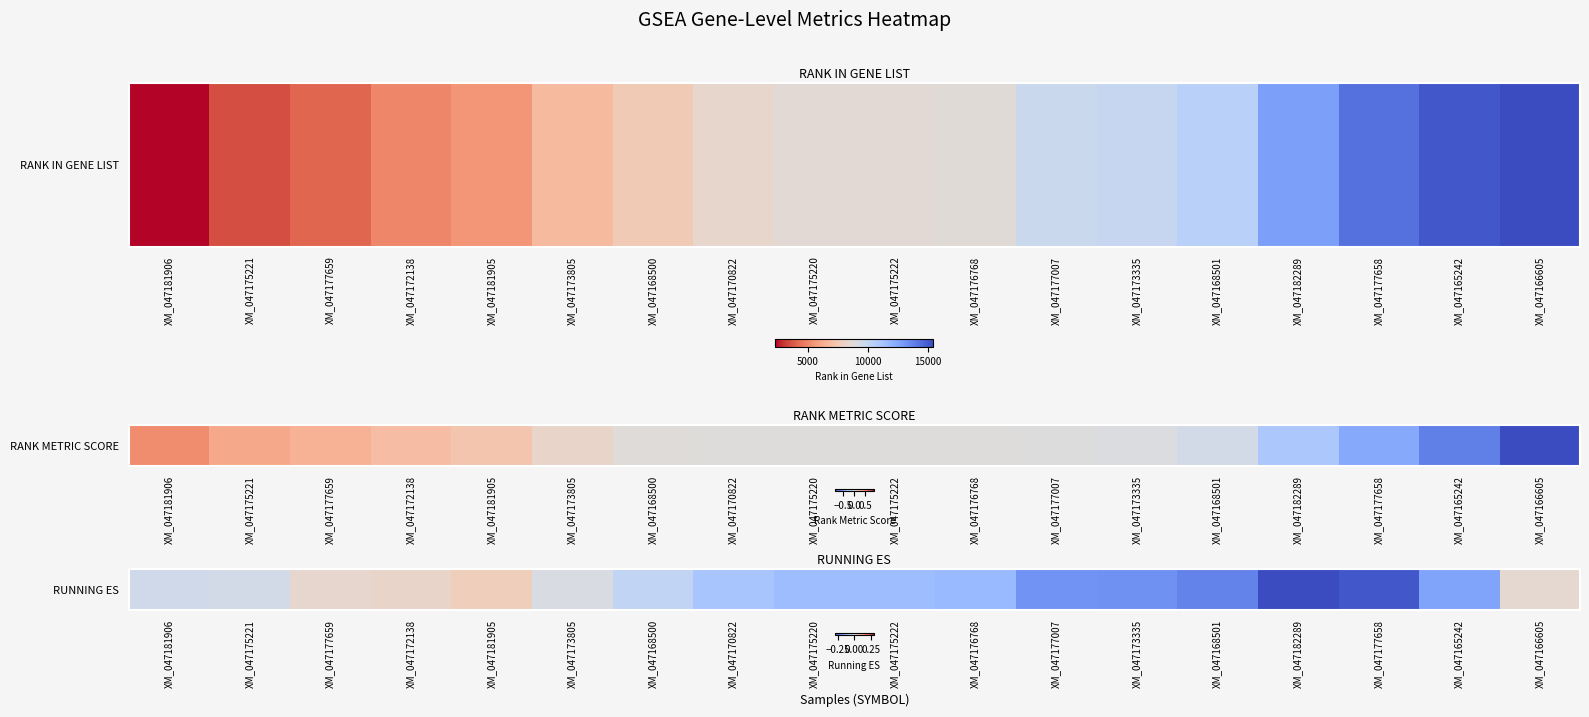

Between XM_047175221 and XM_047177658, which is larger?

XM_047175221